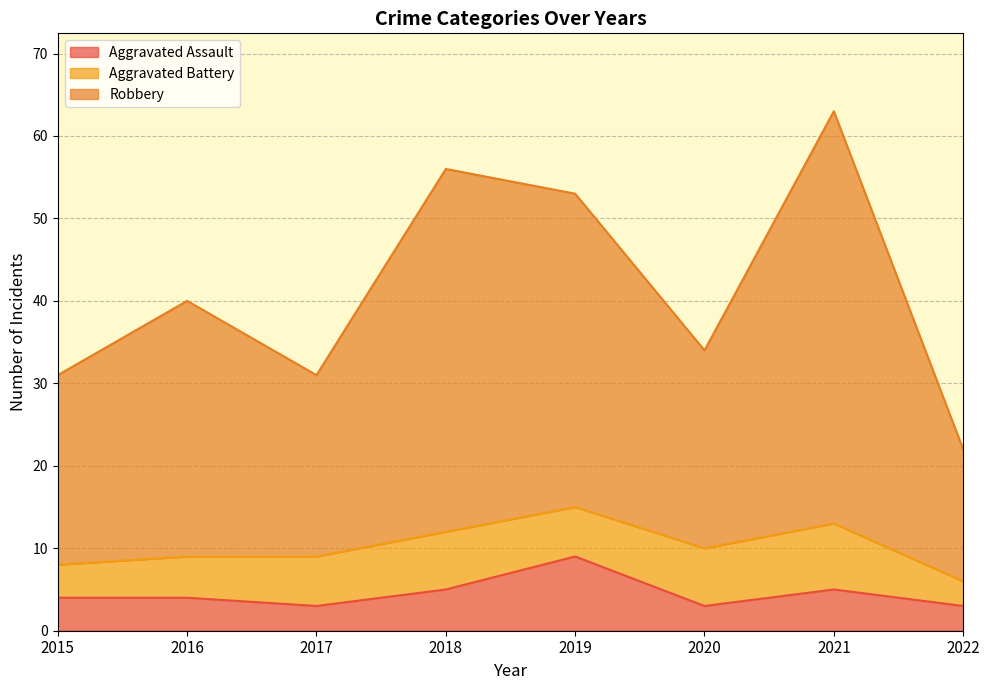

What is the value of the Aggravated Assault point at the 5th from the left?

9